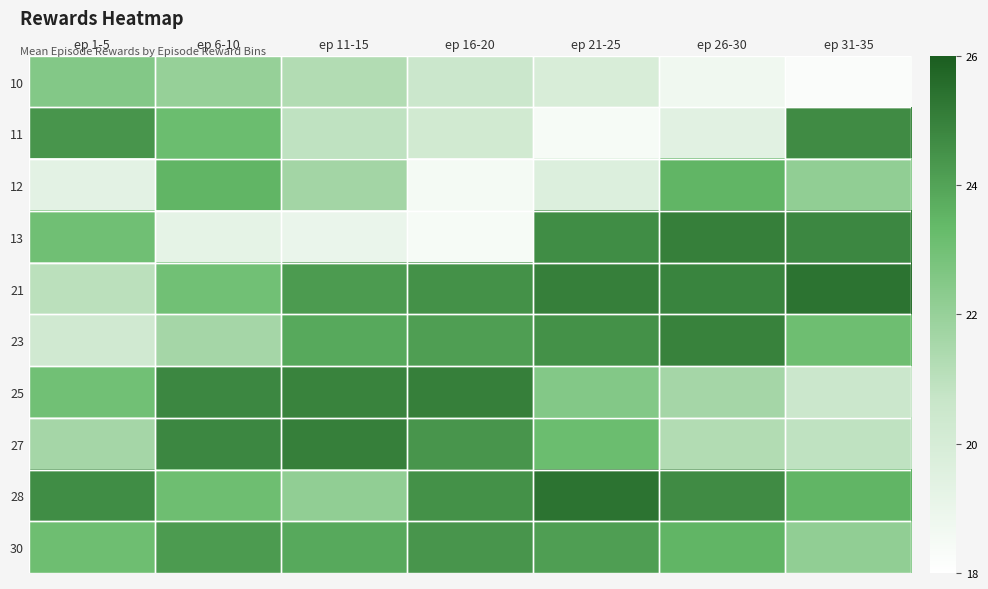

Reading left to right, extract all data points from this chart.

10: ep 1-5=22.5	ep 6-10=22.0	ep 11-15=21.2	ep 16-20=20.5	ep 21-25=19.9	ep 26-30=18.7	ep 31-35=18.2
11: ep 1-5=24.4	ep 6-10=23.2	ep 11-15=20.9	ep 16-20=20.2	ep 21-25=18.4	ep 26-30=19.4	ep 31-35=24.7
12: ep 1-5=19.3	ep 6-10=23.5	ep 11-15=21.7	ep 16-20=18.6	ep 21-25=19.7	ep 26-30=23.5	ep 31-35=22.1
13: ep 1-5=23.0	ep 6-10=19.2	ep 11-15=19.0	ep 16-20=18.4	ep 21-25=24.6	ep 26-30=25.0	ep 31-35=24.8
21: ep 1-5=21.0	ep 6-10=23.0	ep 11-15=24.2	ep 16-20=24.5	ep 21-25=25.0	ep 26-30=24.9	ep 31-35=25.4
23: ep 1-5=20.2	ep 6-10=21.6	ep 11-15=23.8	ep 16-20=24.1	ep 21-25=24.5	ep 26-30=24.9	ep 31-35=23.1
25: ep 1-5=23.0	ep 6-10=24.8	ep 11-15=24.9	ep 16-20=25.0	ep 21-25=22.5	ep 26-30=21.6	ep 31-35=20.5
27: ep 1-5=21.6	ep 6-10=24.8	ep 11-15=25.0	ep 16-20=24.4	ep 21-25=23.2	ep 26-30=21.2	ep 31-35=20.9
28: ep 1-5=24.6	ep 6-10=23.1	ep 11-15=22.1	ep 16-20=24.5	ep 21-25=25.4	ep 26-30=24.7	ep 31-35=23.5
30: ep 1-5=23.1	ep 6-10=24.2	ep 11-15=23.8	ep 16-20=24.4	ep 21-25=24.1	ep 26-30=23.5	ep 31-35=22.1